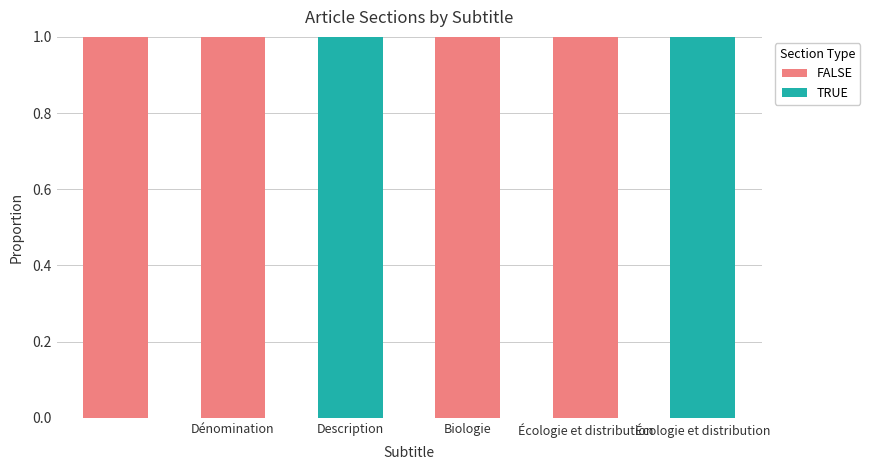

Count the number of categories in the chart.

6